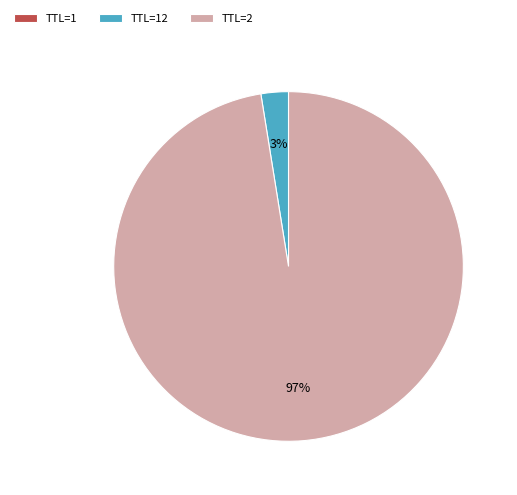

Which category has the biggest portion of the pie?

TTL=2